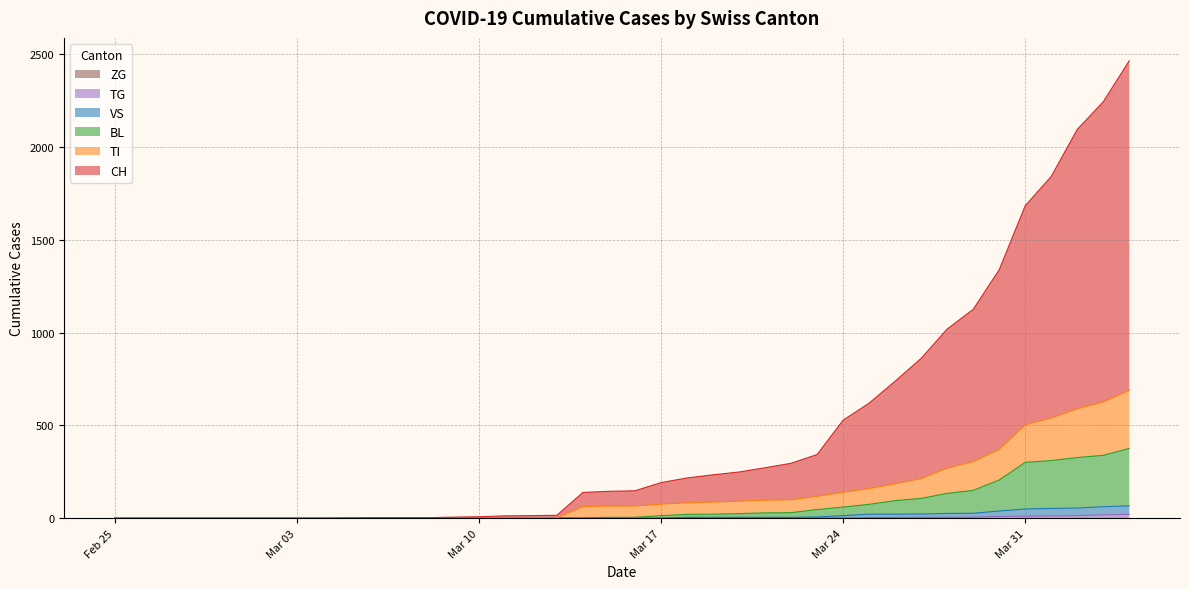

How many positive values does the CH series have?

31